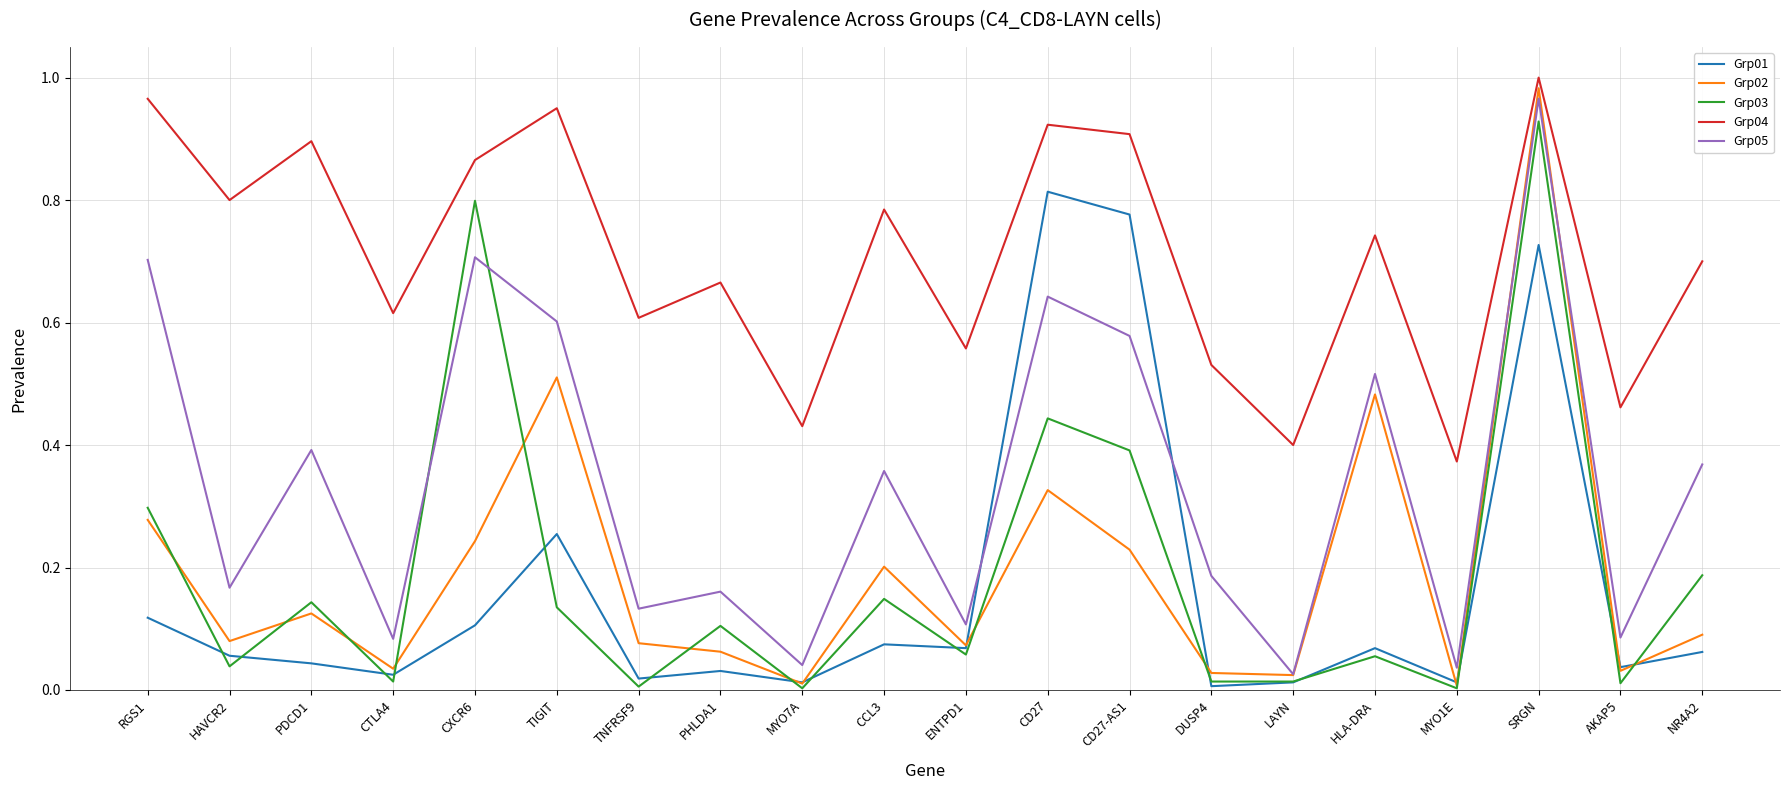

True or false: Grp04 and Grp01 intersect in this chart.

False